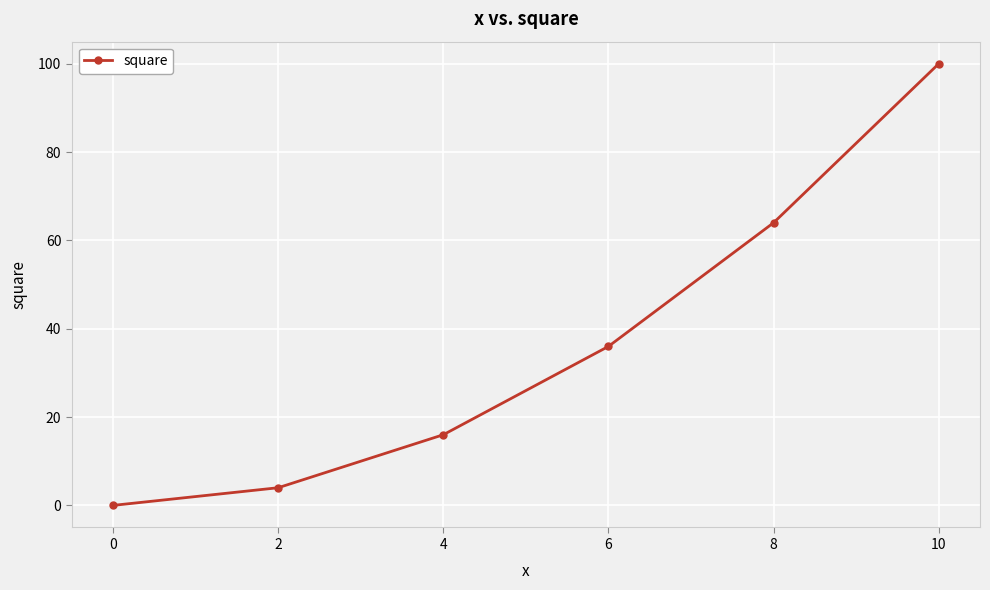

What is the value of the 4th point from the left?

36